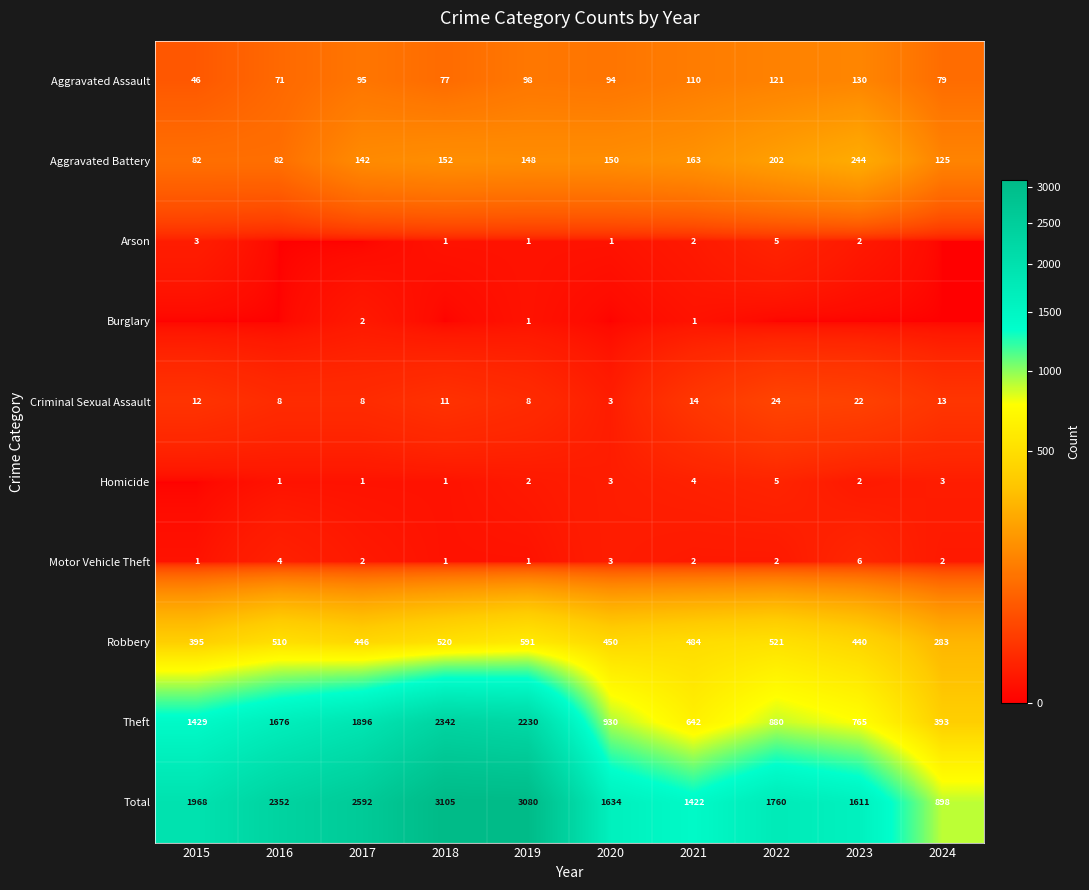

What is the sum of all Total values?

20422